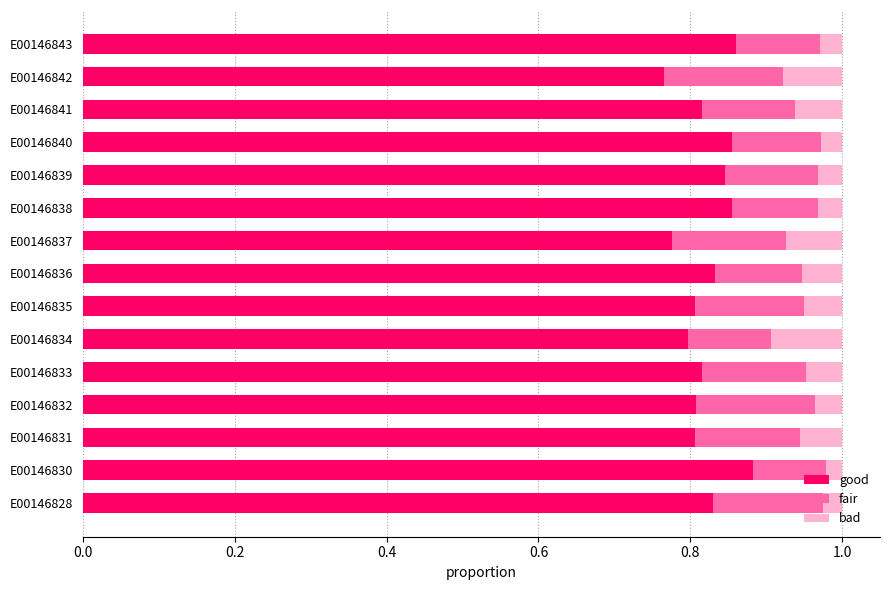

At which label does good reach its peak?

E00146830